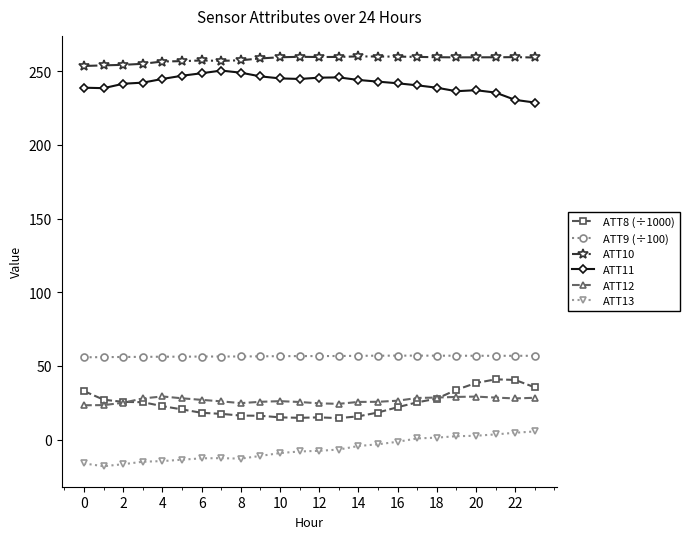

What is the value of the ATT10 point at the 17th from the left?

259.9